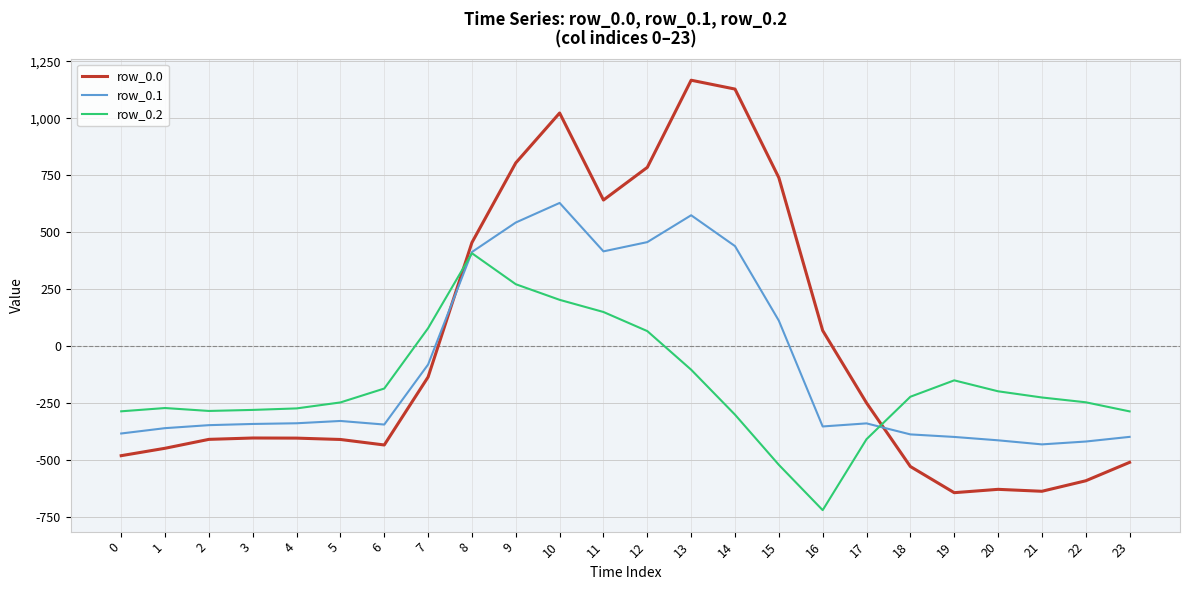

The value of row_0.1 at 19 is -399.7. True or false?

True